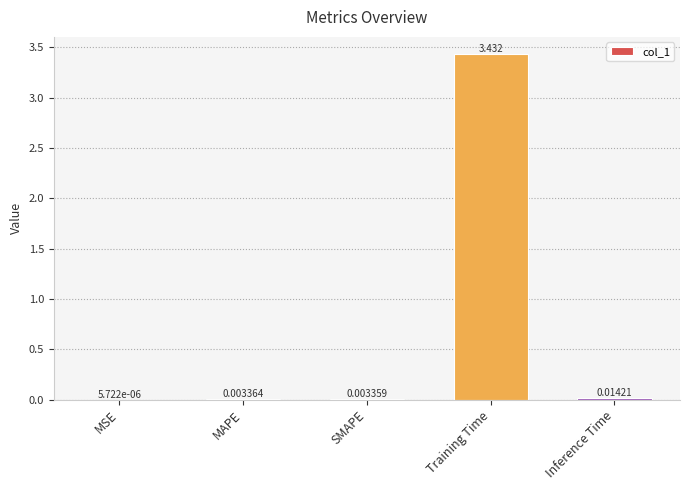

How many distinct data groups are displayed?

1